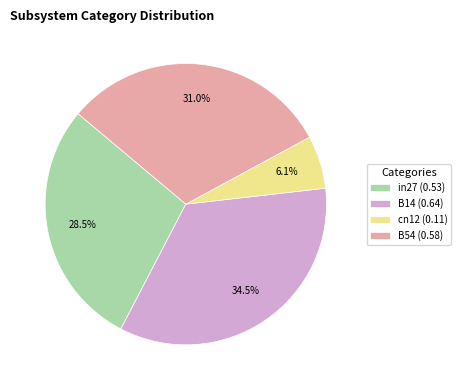

Is there any slice that represents more than half of the pie?

No